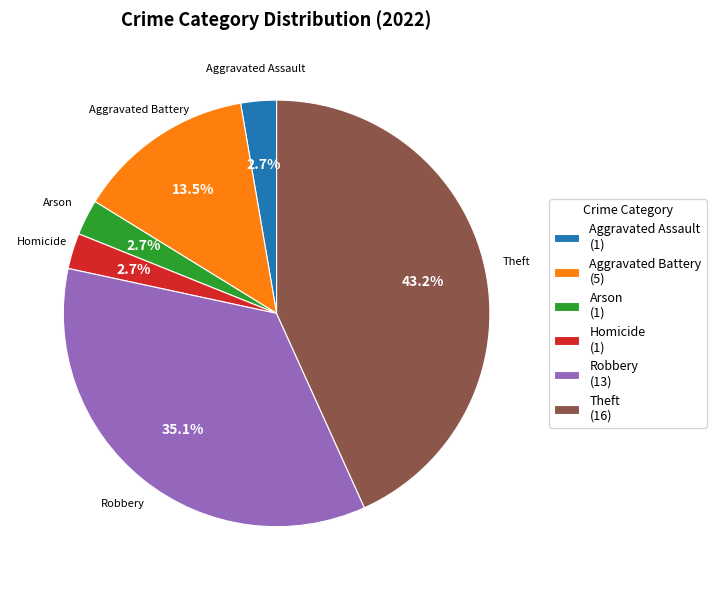

Which category has the biggest portion of the pie?

Theft